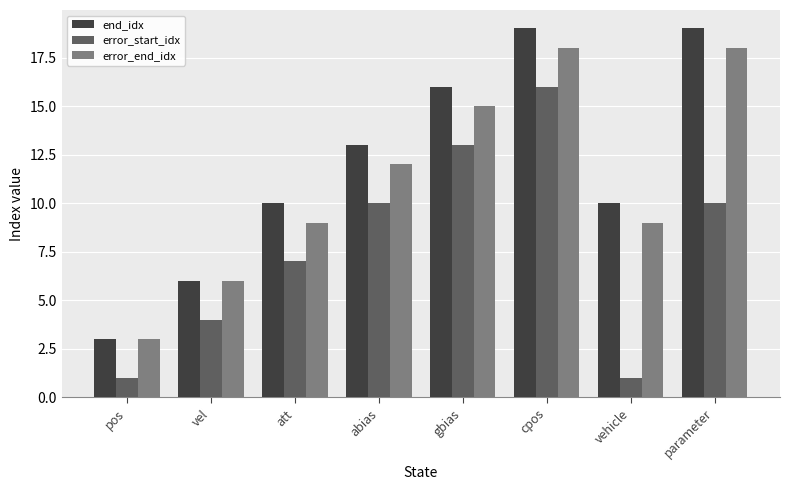

Rank the series by their average value, from highest to lowest.

end_idx, error_end_idx, error_start_idx